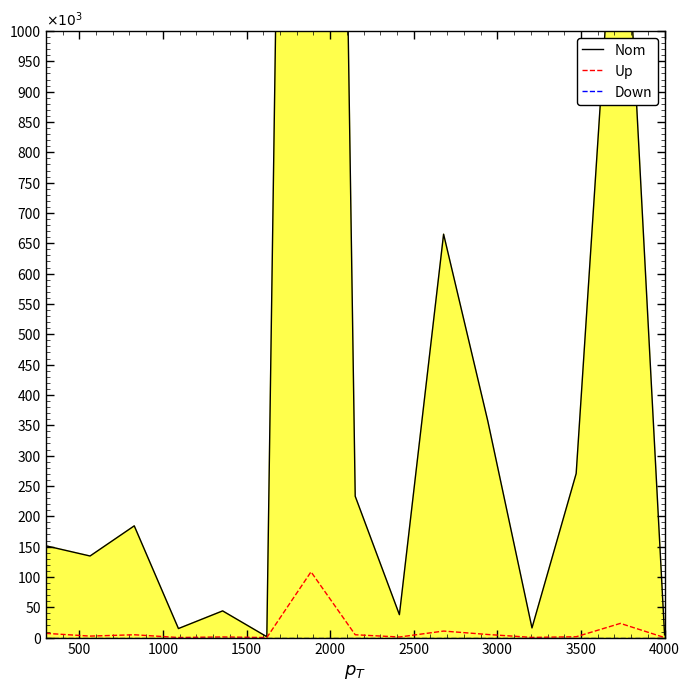

True or false: Nom has a value of 165656 at 9.

False